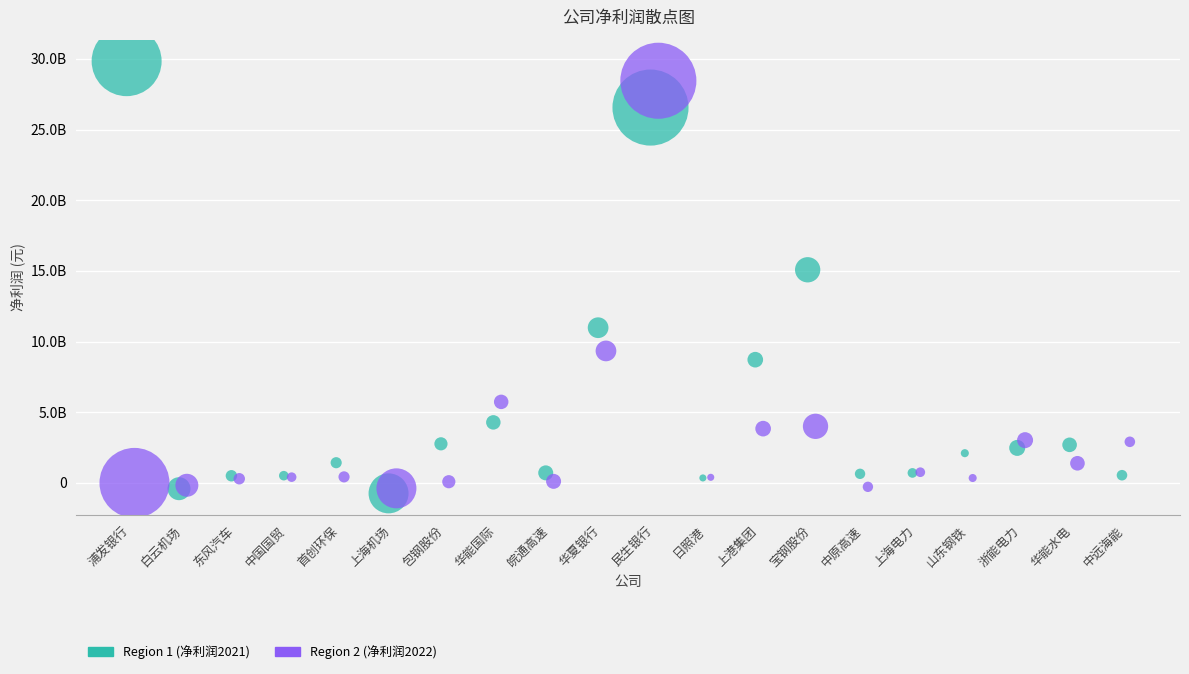

What are all the series names shown in the legend?

Region 1 (净利润2021), Region 2 (净利润2022)